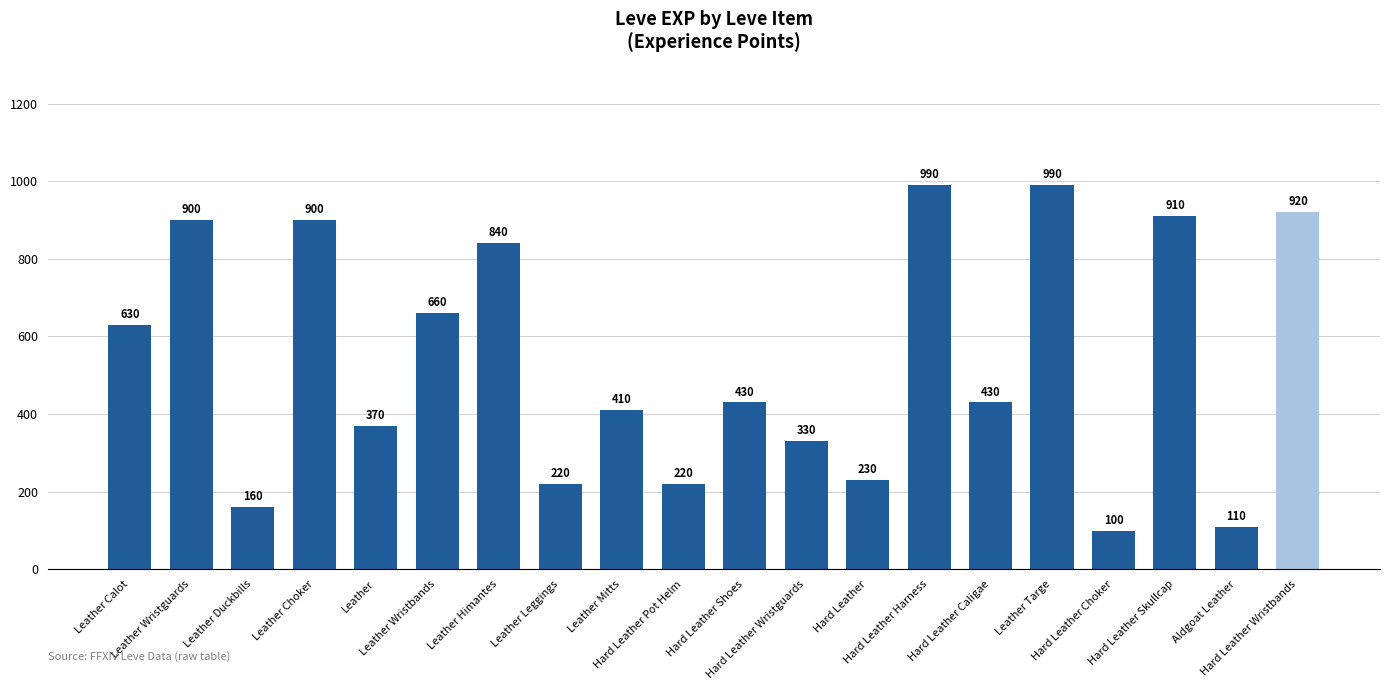

What is the difference between the maximum and second lowest values?

880